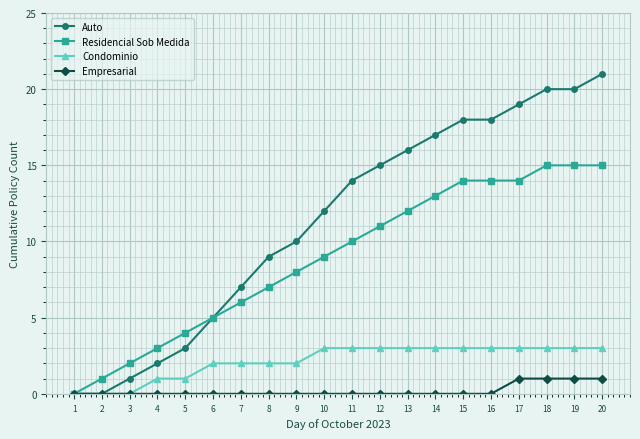

Which series has the largest total across all categories?

Auto